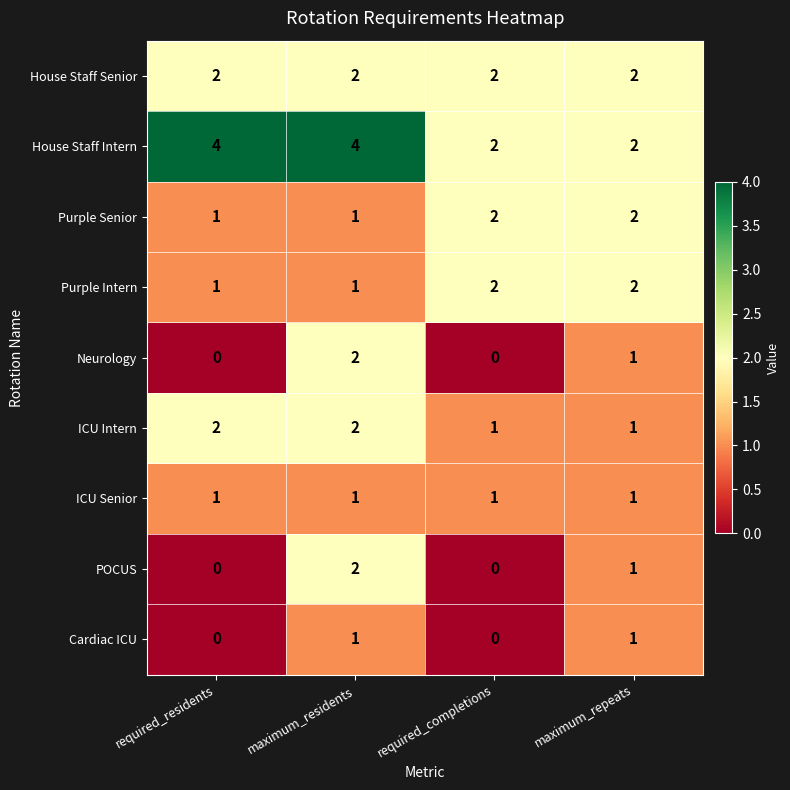

How many distinct data groups are displayed?

9